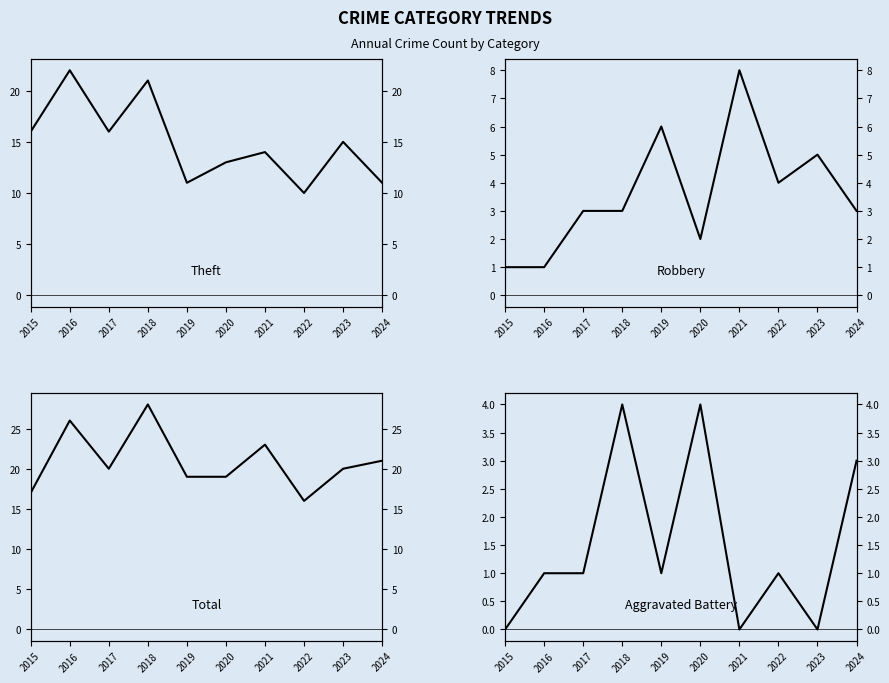

Where is Theft nearest to the value 16?

2015